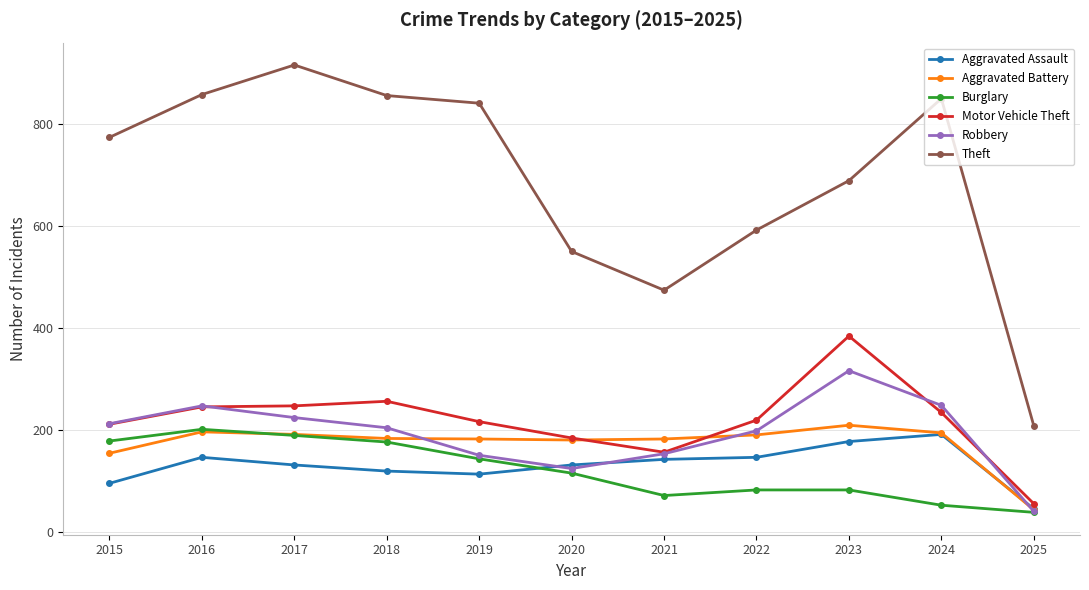

What is the difference between the second highest and minimum values in the Aggravated Battery series?

153